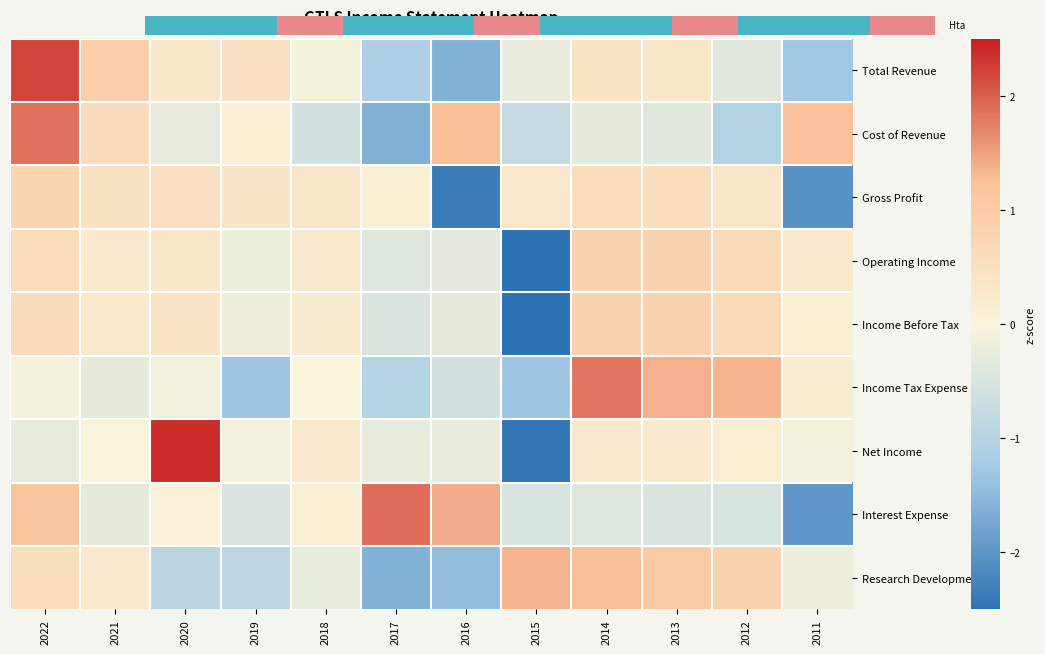

How many data points in Cost of Revenue are above 0?

5